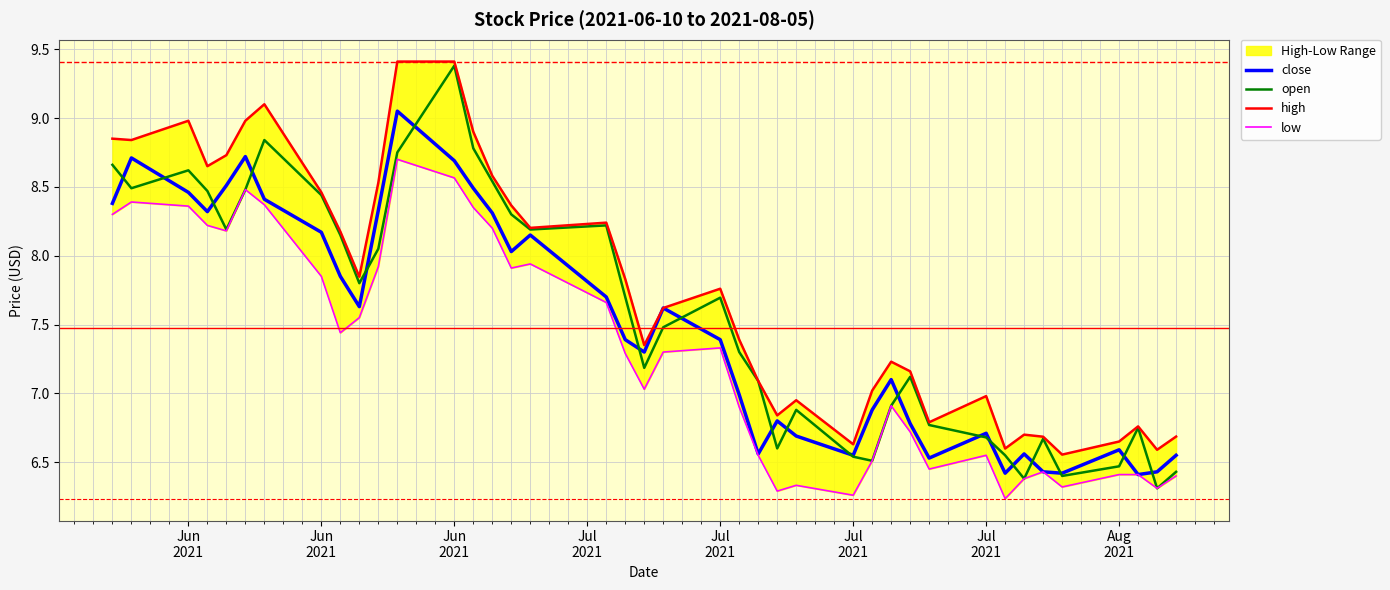

True or false: open and close intersect in this chart.

True